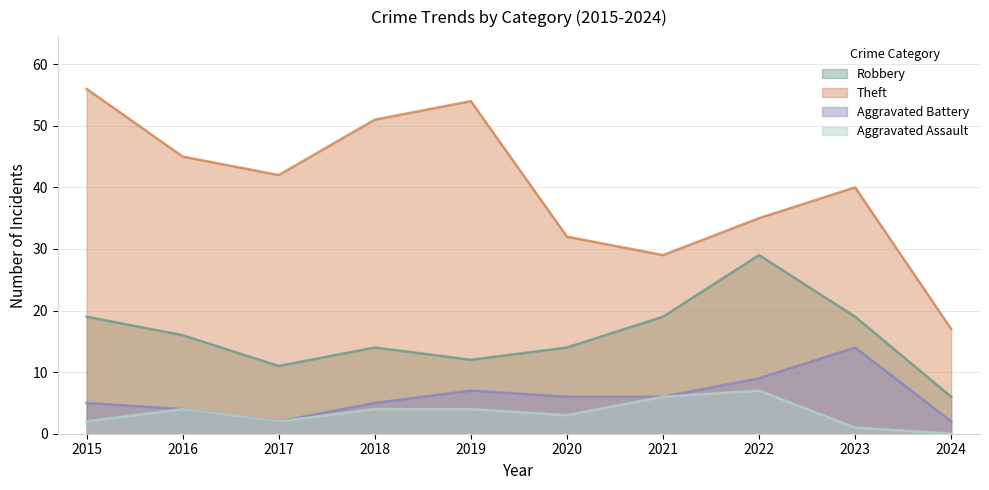

Reading left to right, what are all the values shown in this chart?

Robbery: 2015=19	2016=16	2017=11	2018=14	2019=12	2020=14	2021=19	2022=29	2023=19	2024=6
Theft: 2015=56	2016=45	2017=42	2018=51	2019=54	2020=32	2021=29	2022=35	2023=40	2024=17
Aggravated Battery: 2015=5	2016=4	2017=2	2018=5	2019=7	2020=6	2021=6	2022=9	2023=14	2024=2
Aggravated Assault: 2015=2	2016=4	2017=2	2018=4	2019=4	2020=3	2021=6	2022=7	2023=1	2024=0